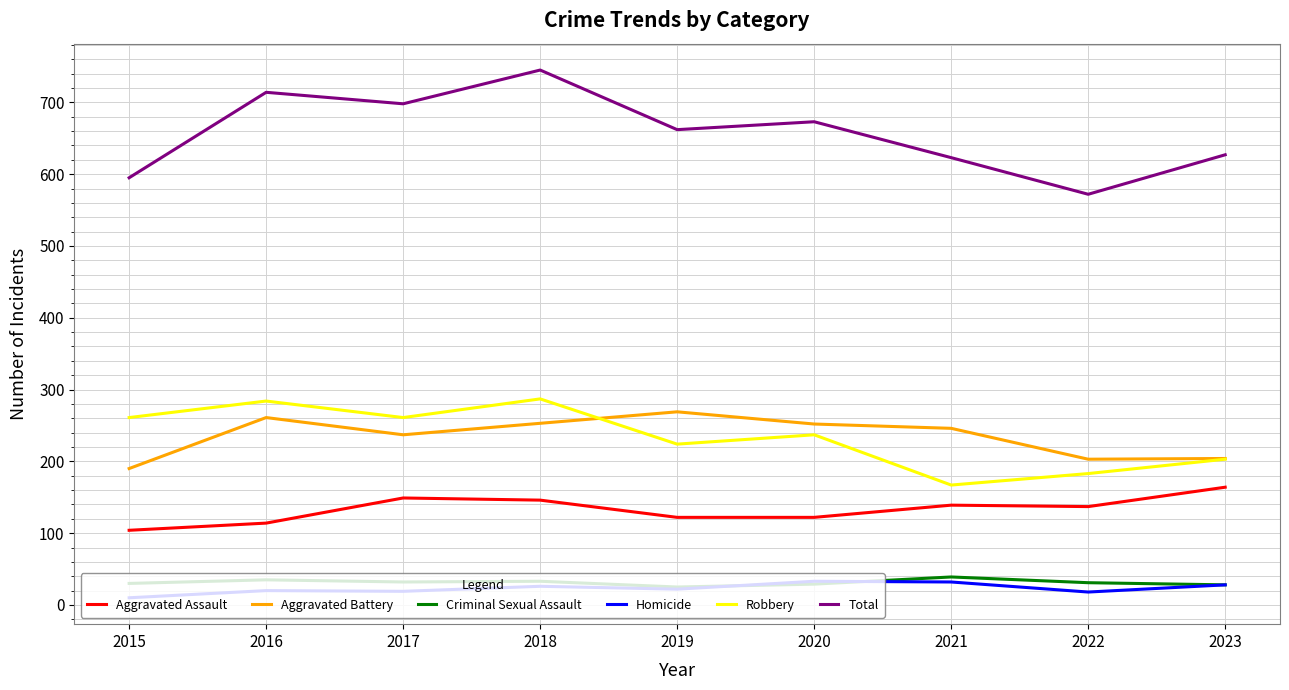

How many lines are shown in the chart?

6